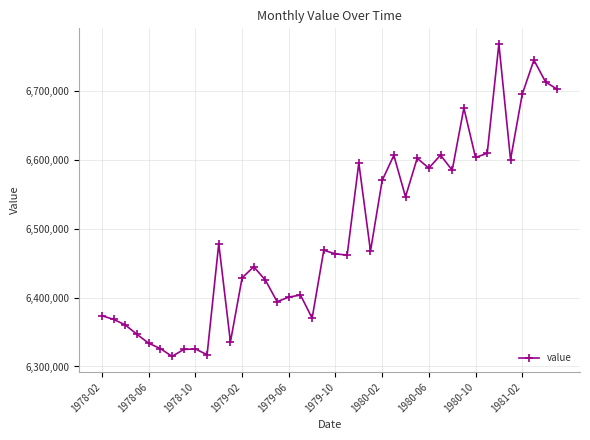

How many lines are shown in the chart?

1